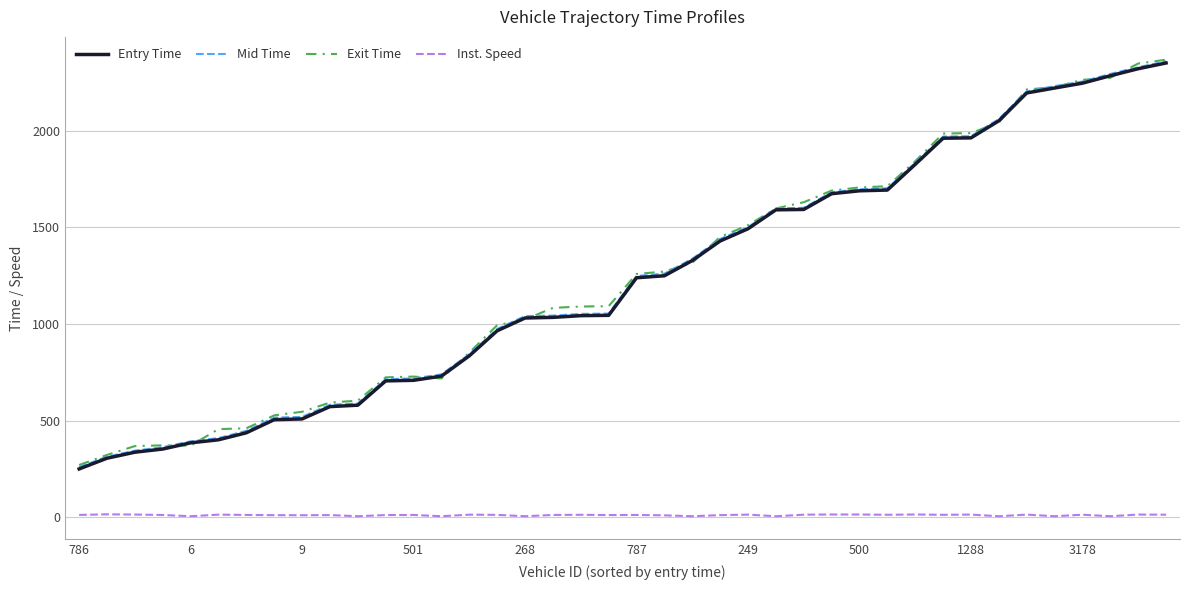

Does the chart display data point markers on the line(s)?

No